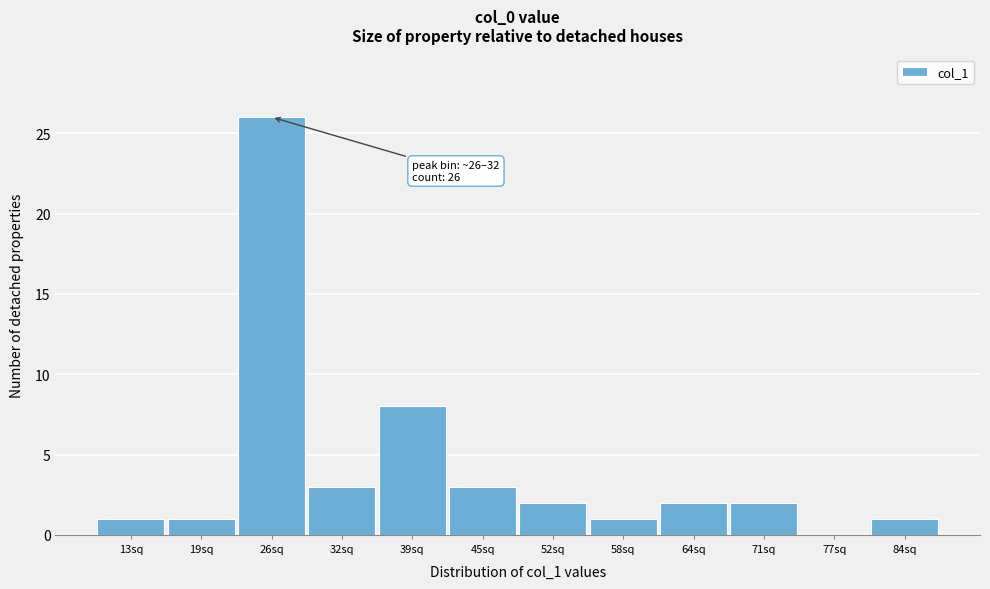

Reading right to left, list all the values displayed in this chart.

84sq=1	77sq=0	71sq=2	64sq=2	58sq=1	52sq=2	45sq=3	39sq=8	32sq=3	26sq=26	19sq=1	13sq=1